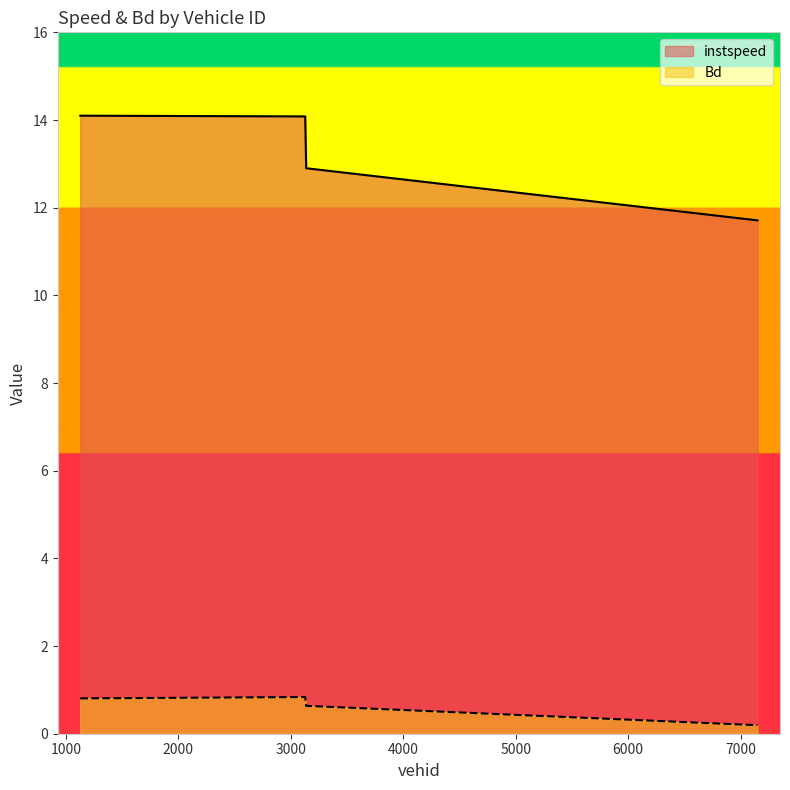

What is the label of the 2nd point from the right?

3137.0